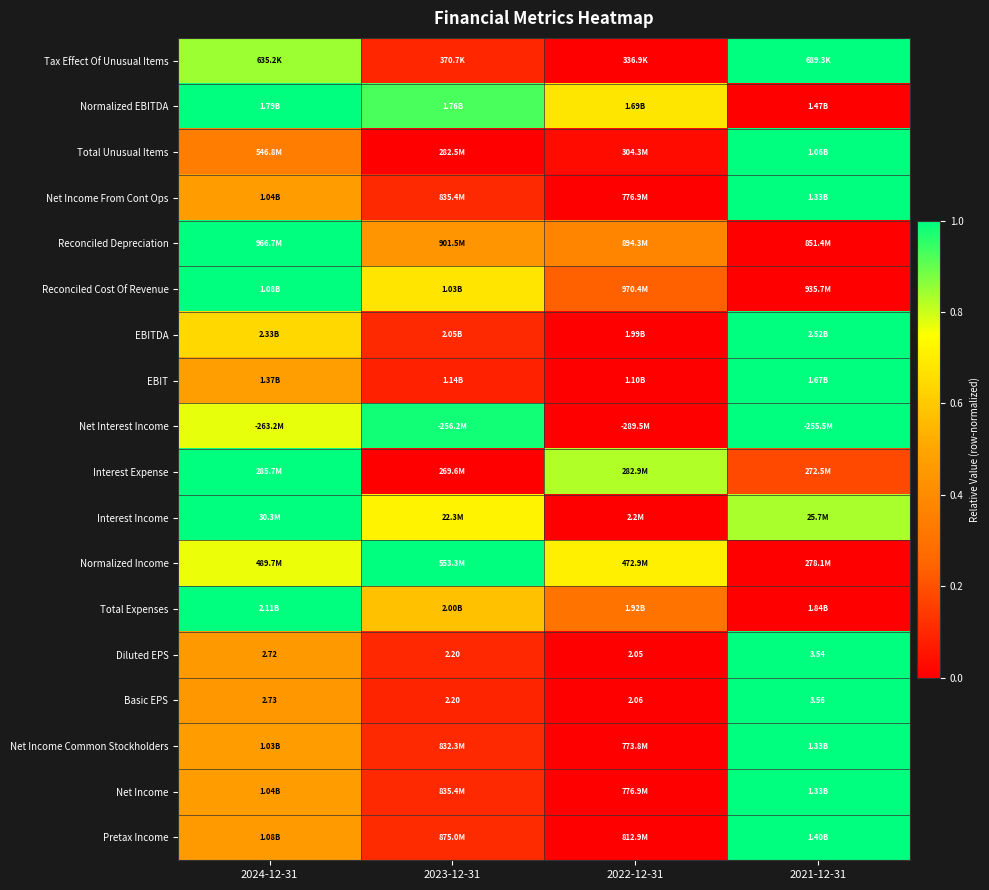

At how many categories does at least one series exceed 0?

4